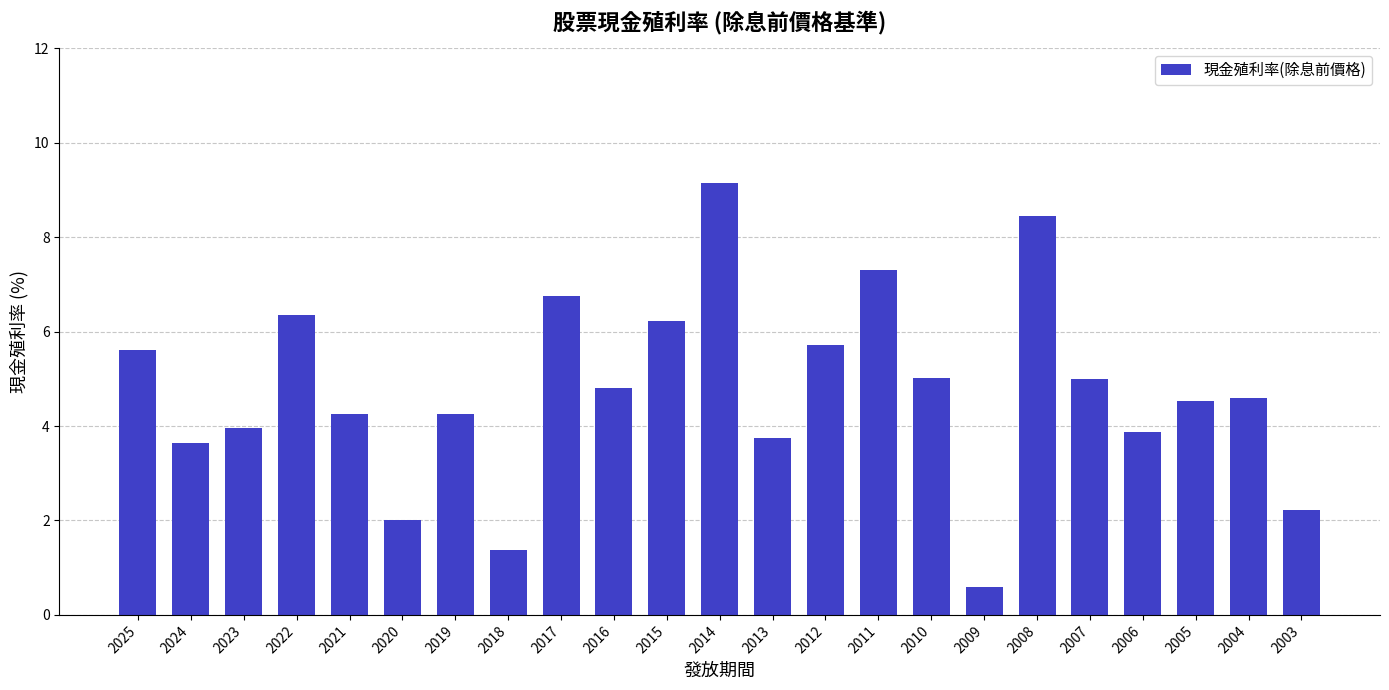

True or false: the data shows 4.6 at 2004.

True